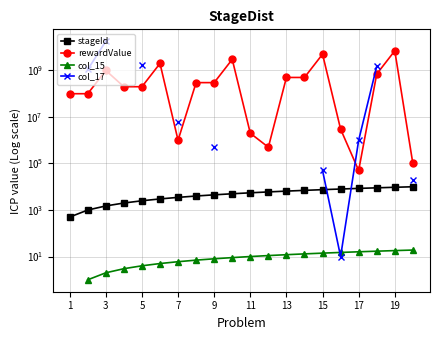

What is the sum of all stageId values?

104960.0